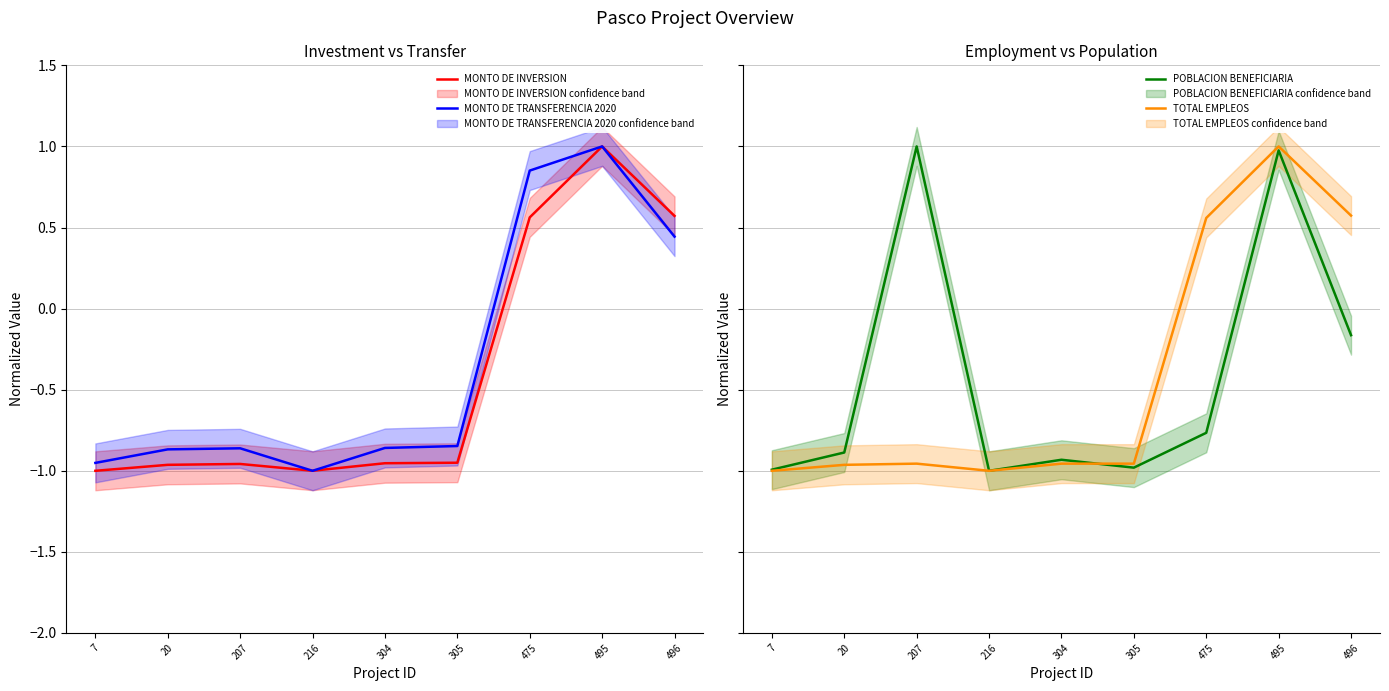

True or false: TOTAL EMPLEOS has more than 0 points higher than both neighbors.

True